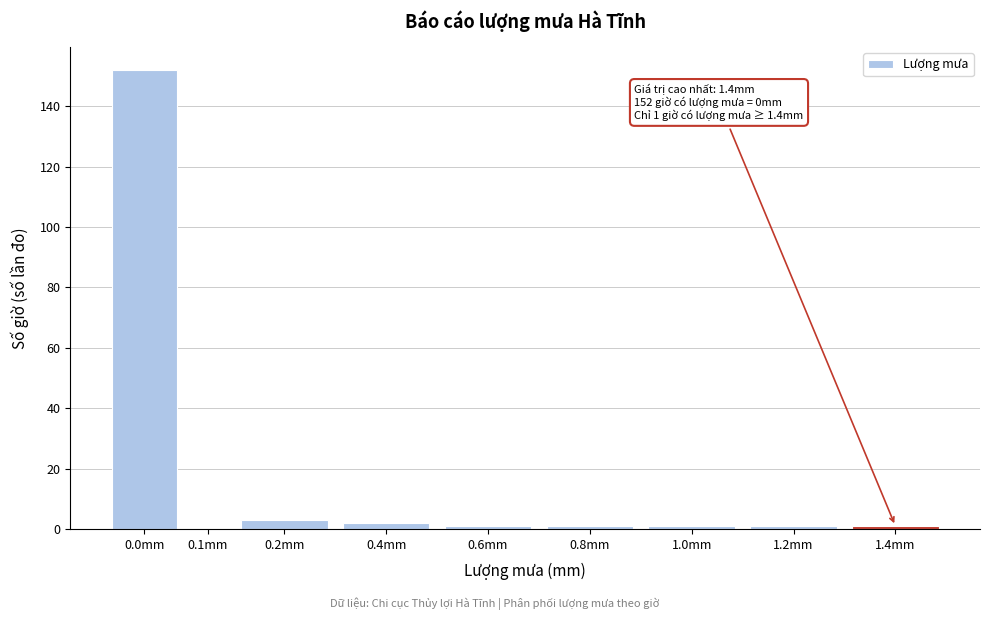

Reading left to right, extract all data points from this chart.

0.0mm=152	0.1mm=0	0.2mm=3	0.4mm=2	0.6mm=1	0.8mm=1	1.0mm=1	1.2mm=1	1.4mm=1